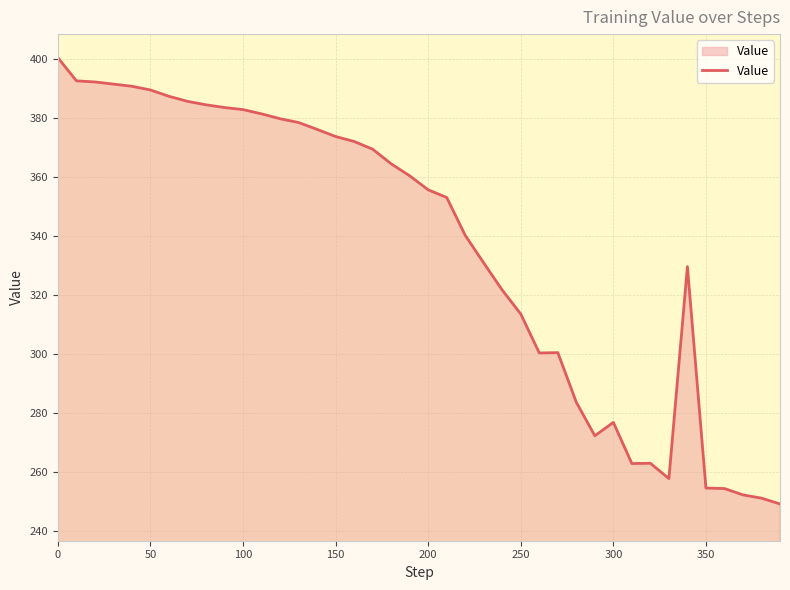

True or false: there are more than 0 points higher than both neighbors.

True